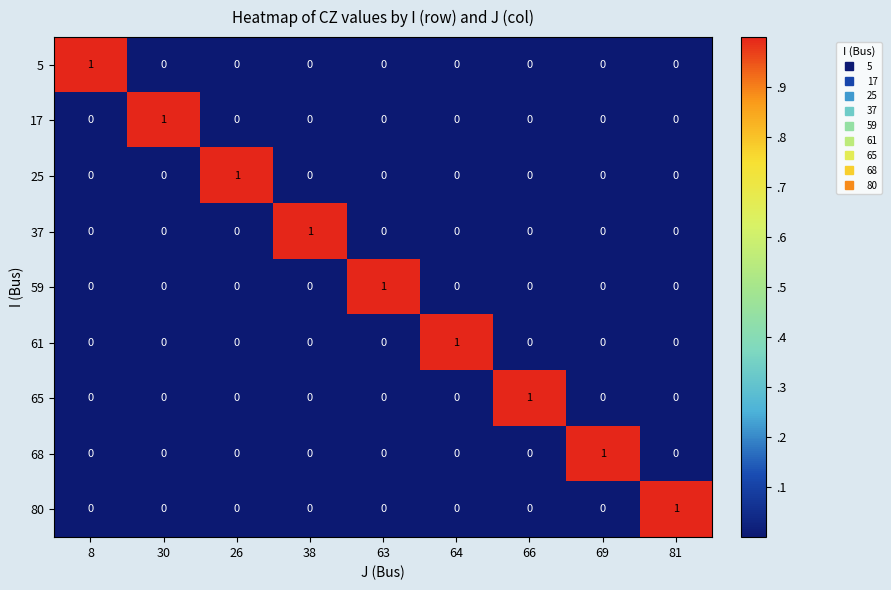

The 68 series shows 1 at 26. True or false?

False